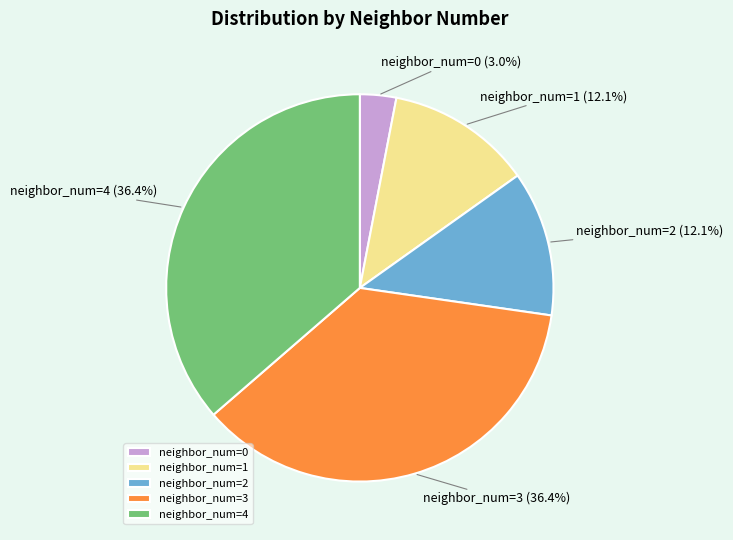

What is the ratio of the value at neighbor_num=4 to the value at neighbor_num=3?

1.0